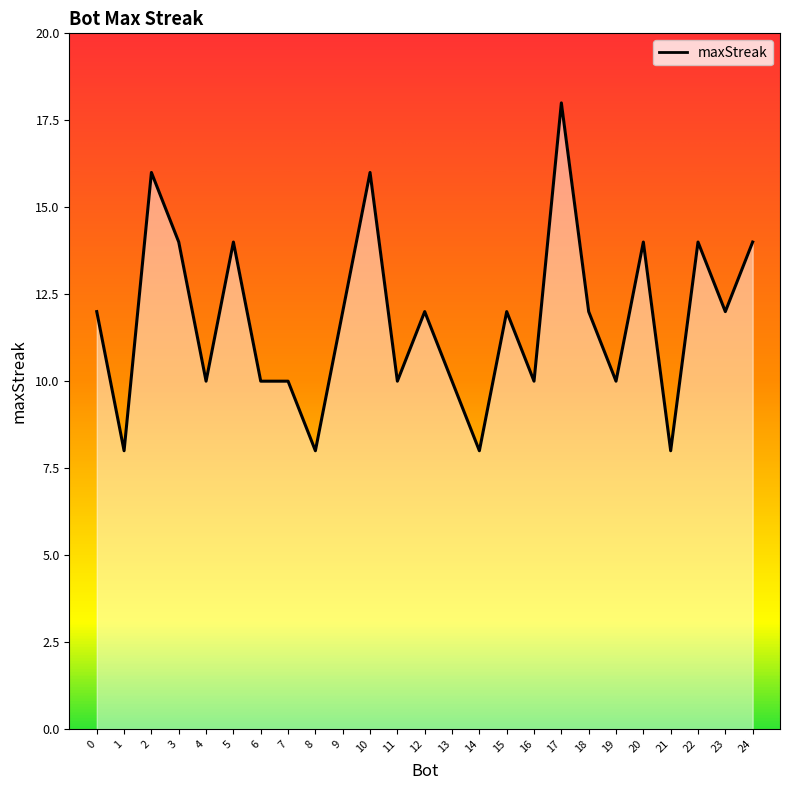

What is the difference between the maximum and second lowest values?

10